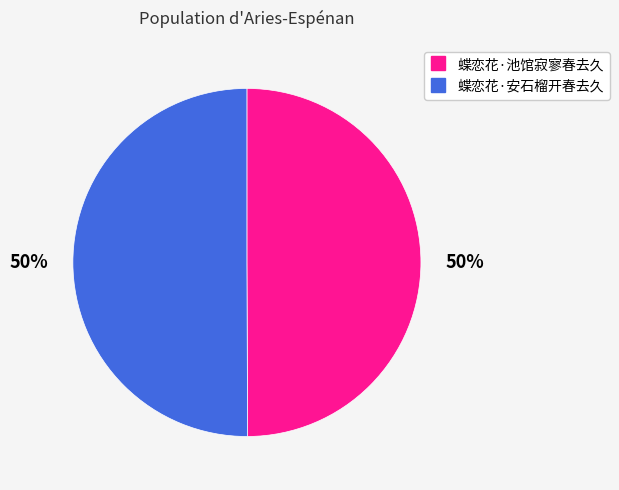

To the nearest percent, what percentage of the pie is 蝶恋花·池馆寂寥春去久?

50%